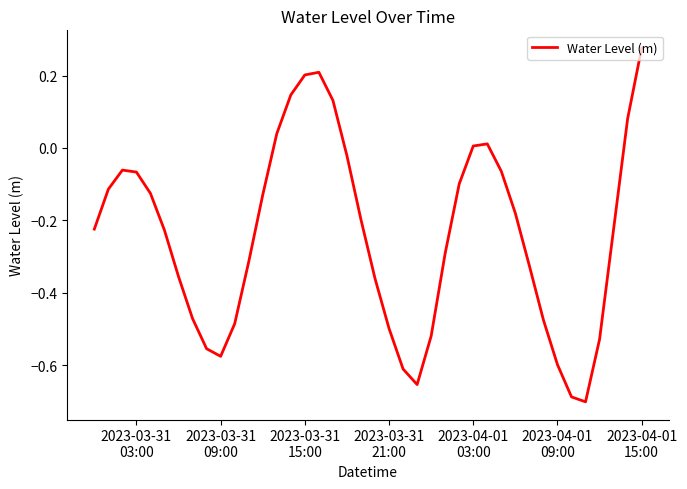

True or false: the data has more than 1 interior local peaks.

True